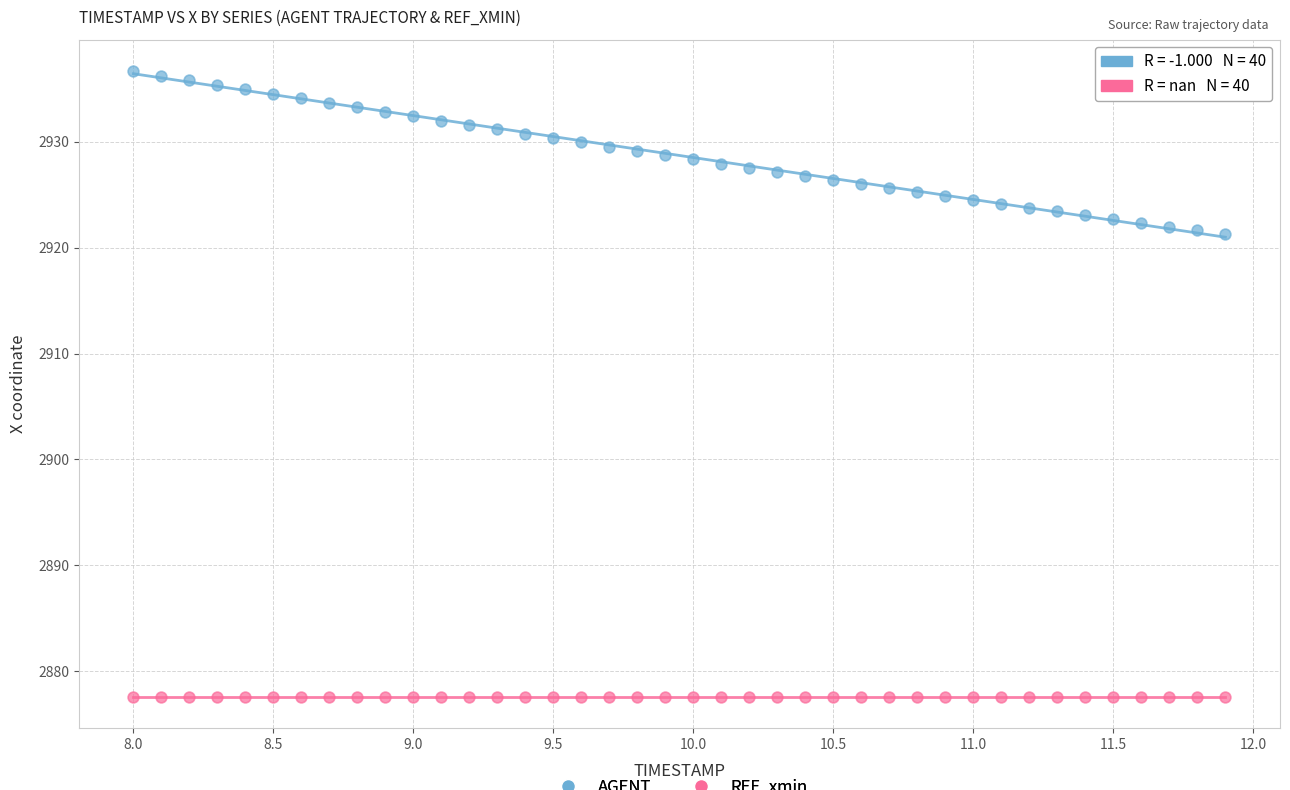

What are all the series names shown in the legend?

AGENT, REF_xmin